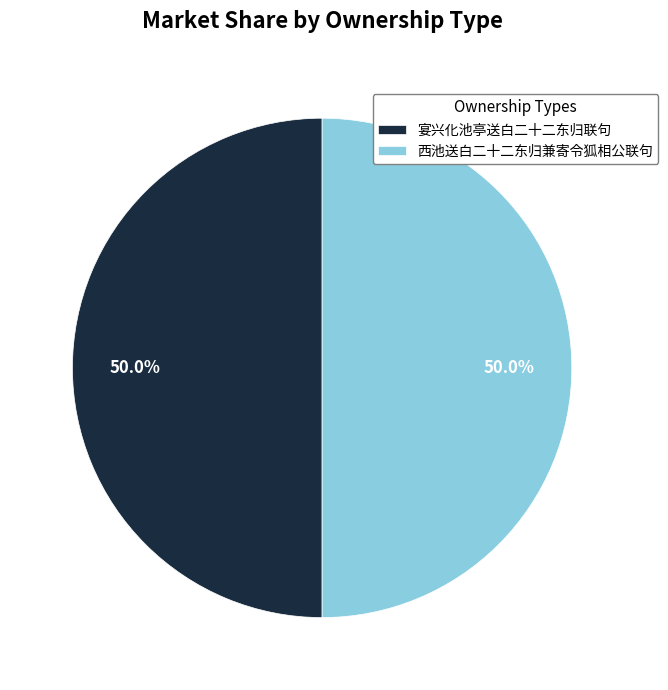

Combined, do 西池送白二十二东归兼寄令狐相公联句 and 宴兴化池亭送白二十二东归联句 account for over 50%?

Yes